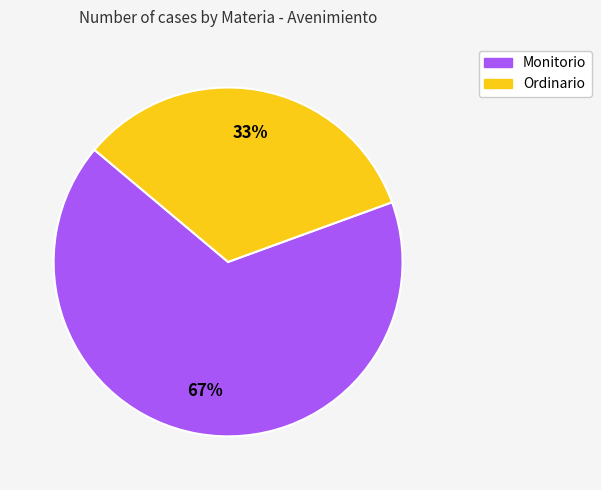

To the nearest percent, what portion does Monitorio represent?

67%